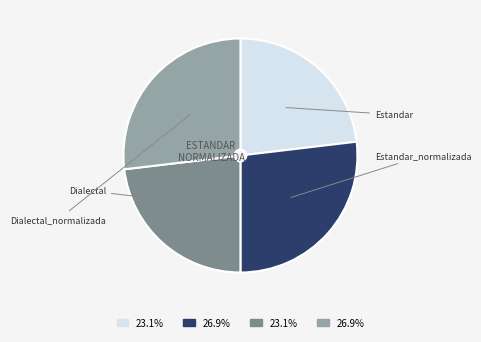

Is there any slice that represents more than half of the pie?

No